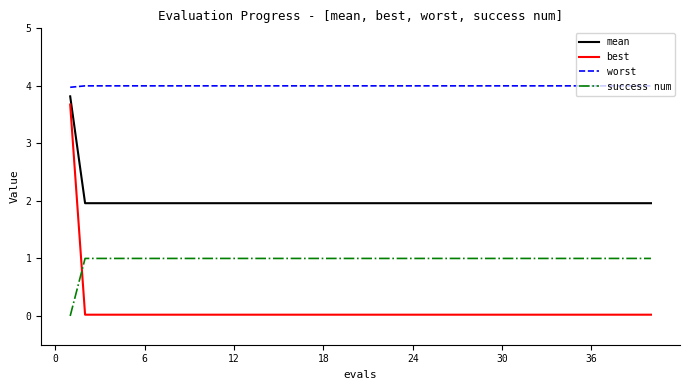

What is the maximum value for mean?

3.8